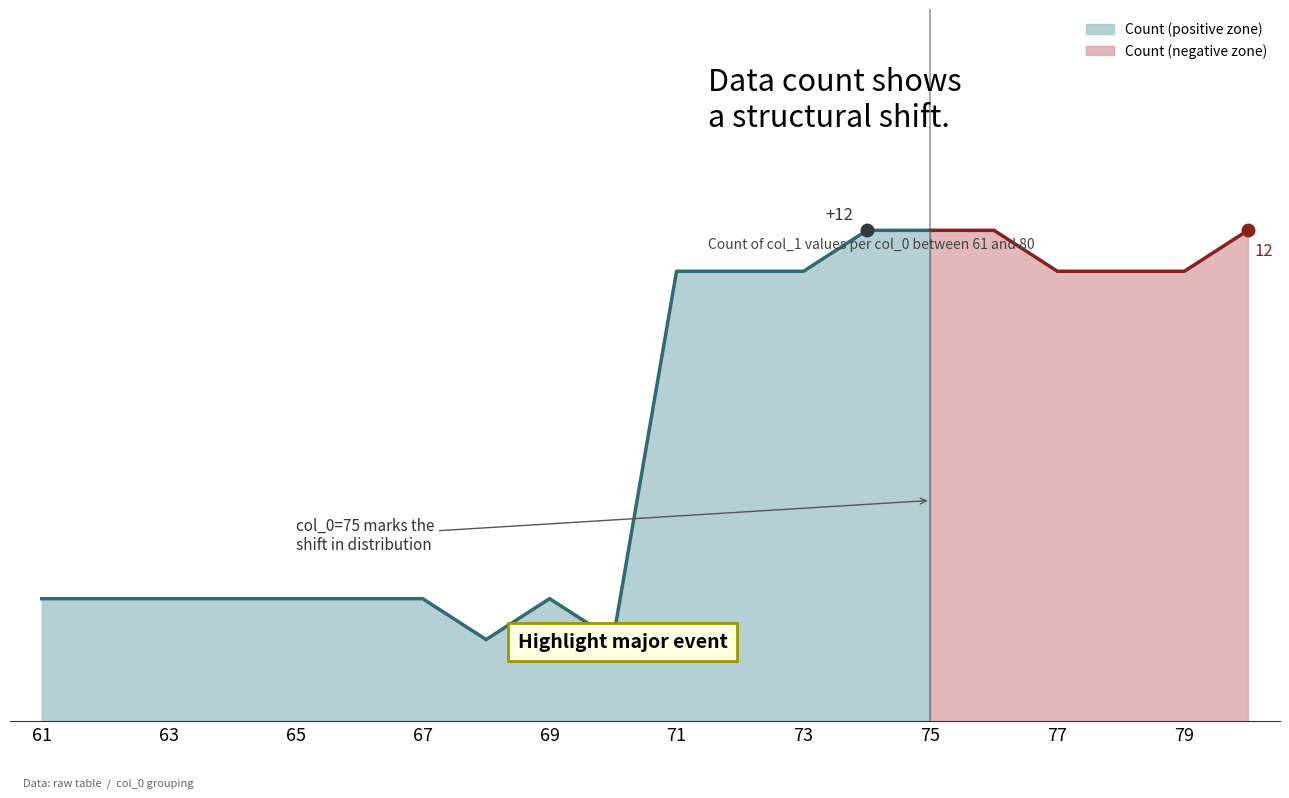

Is it true that the value at 76 is 14?

False